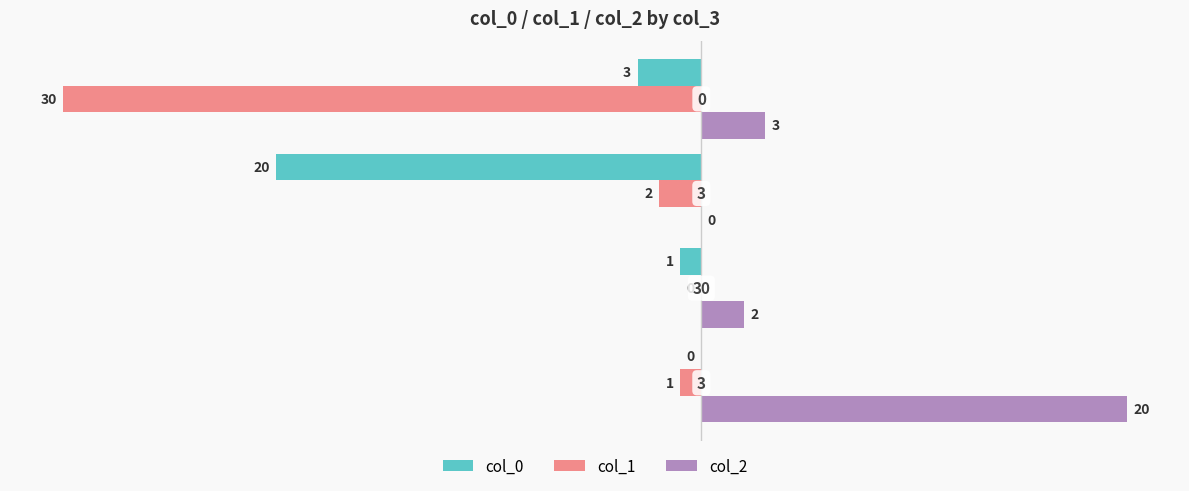

What is the maximum value for col_2?

20